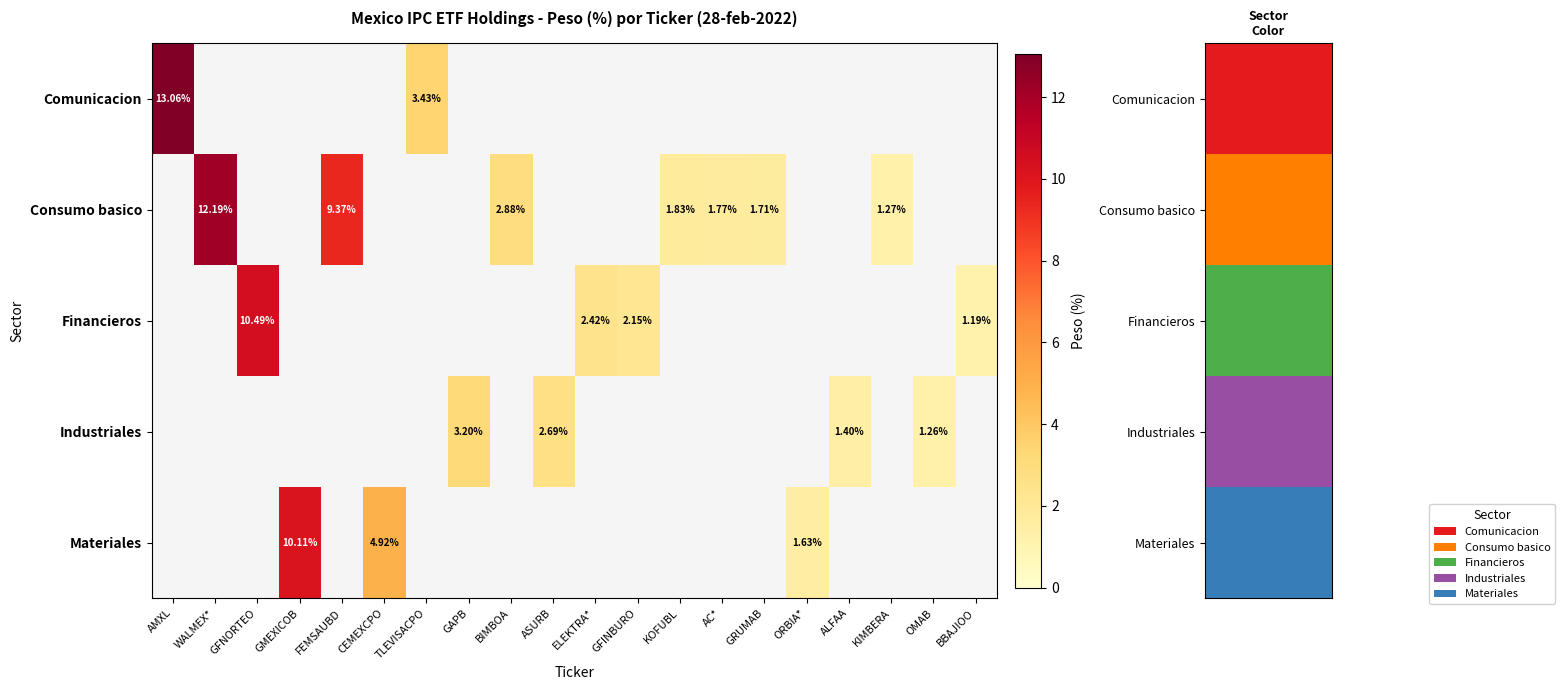

How many values in Materiales are above zero?

3